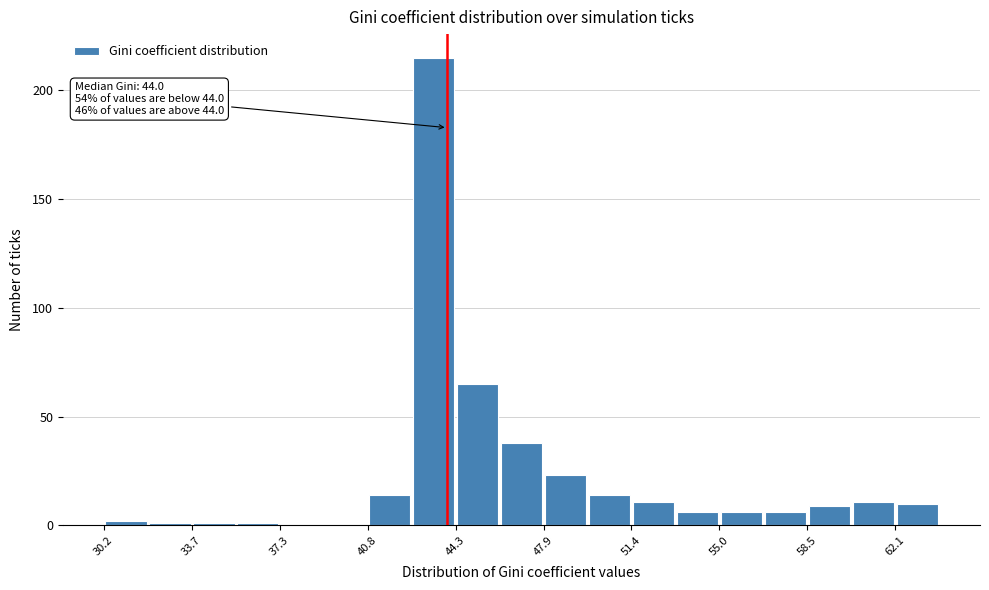

Around what value on the x-axis is the tallest bar? Give the approximate position of its centre, as read against the axis.

43.5